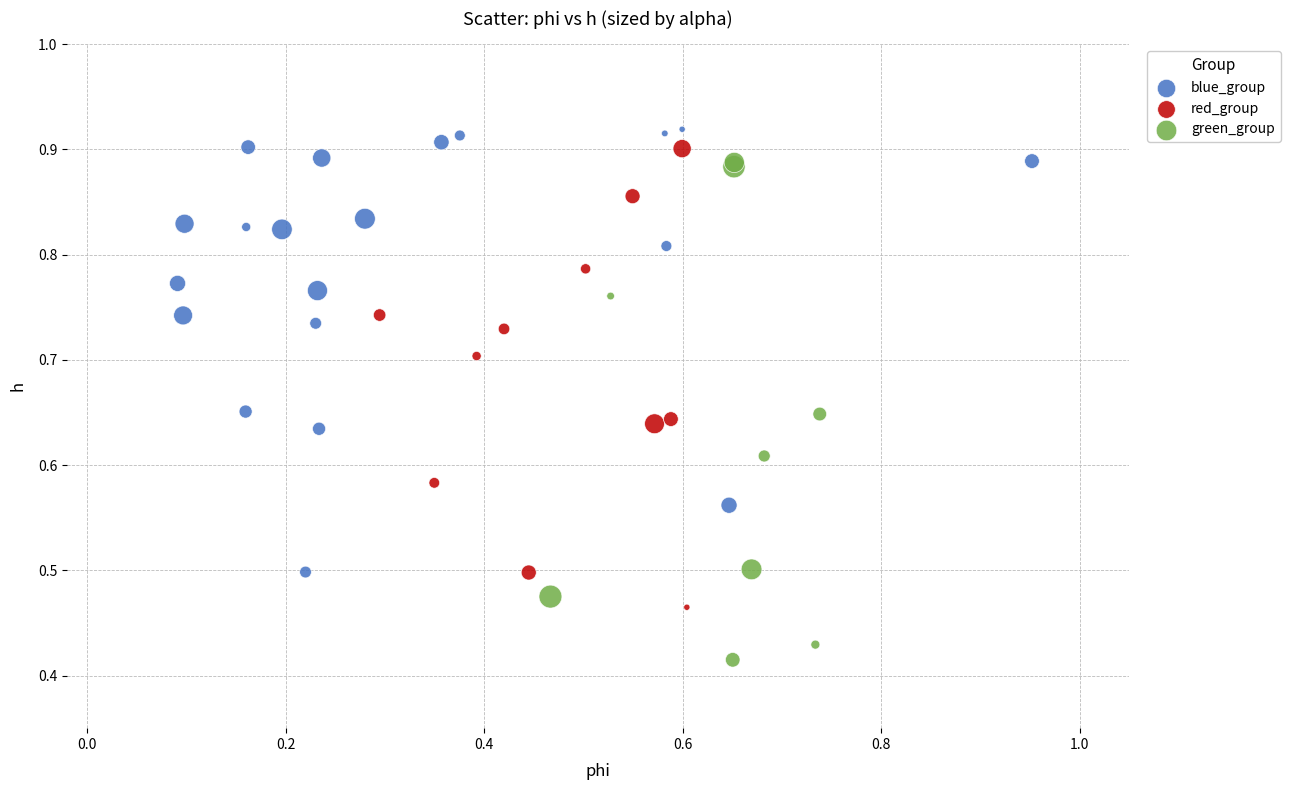

Which series has the largest Y range (max minus min)?

green_group